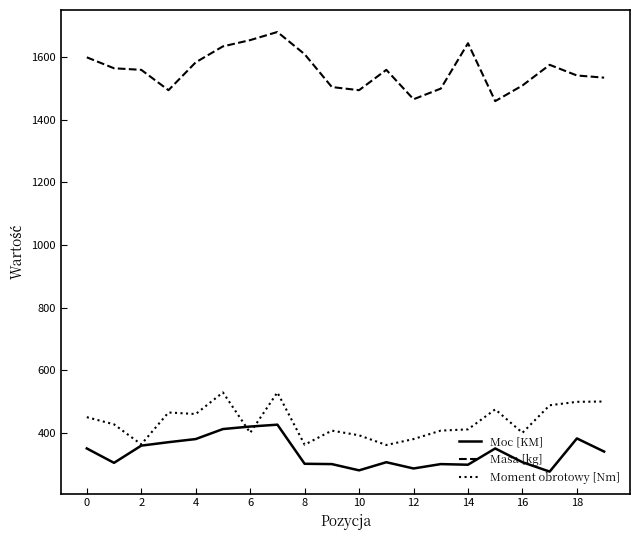

What is the sum of all Masa [kg] values?

31179